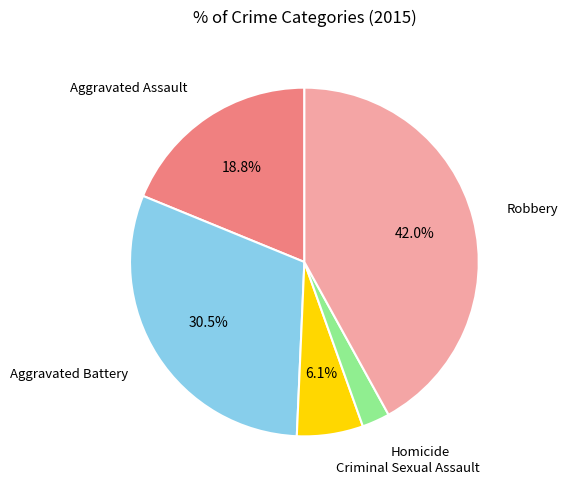

Does any single category account for the majority?

No